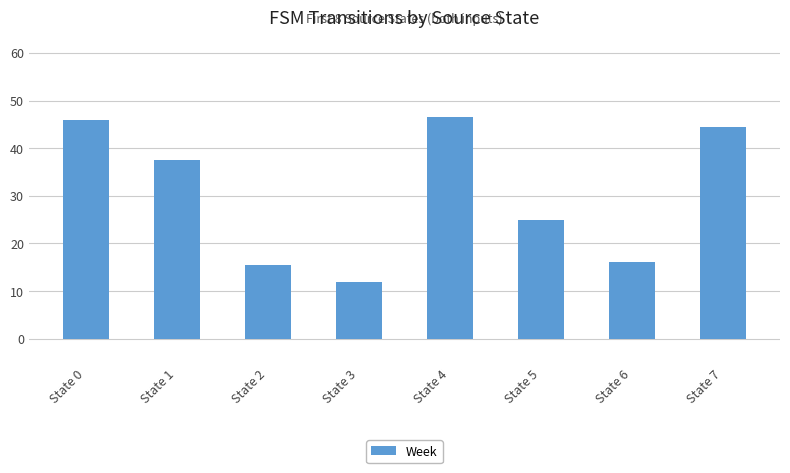

What is the ratio of the value at State 1 to the value at State 7?

0.8